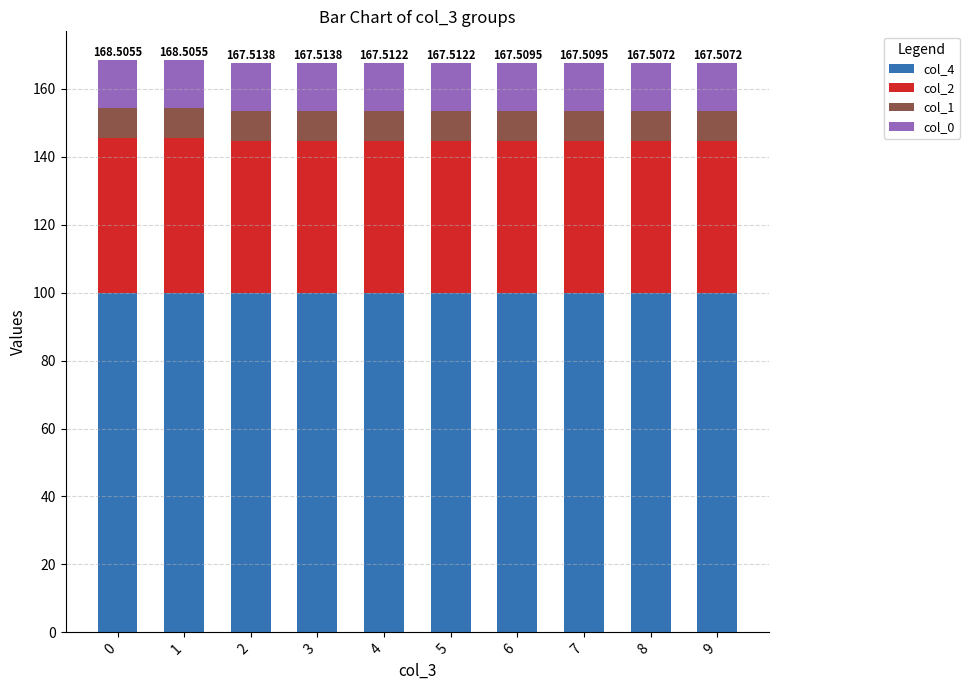

What is the approximate value of col_4 at 4?

100.0